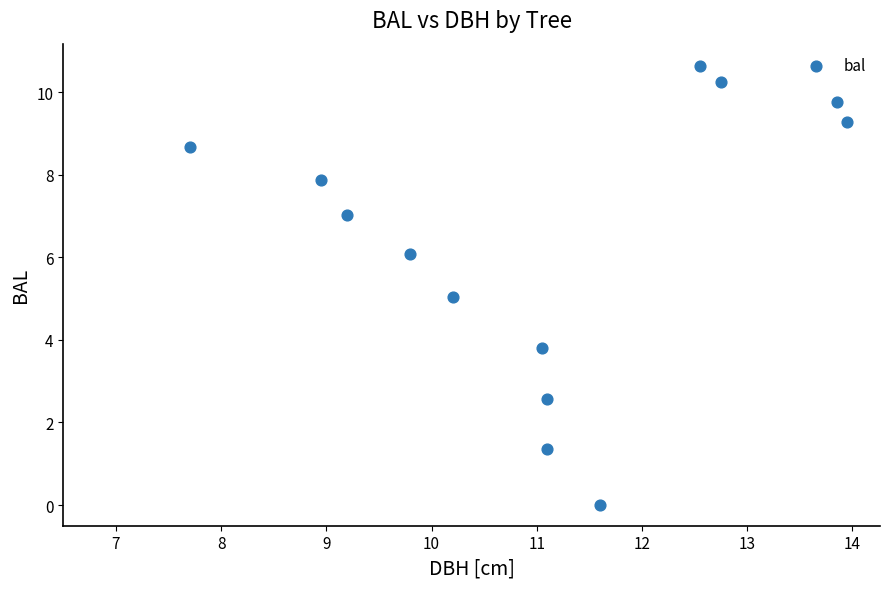

What is the range of X values (max minus min)?

6.2